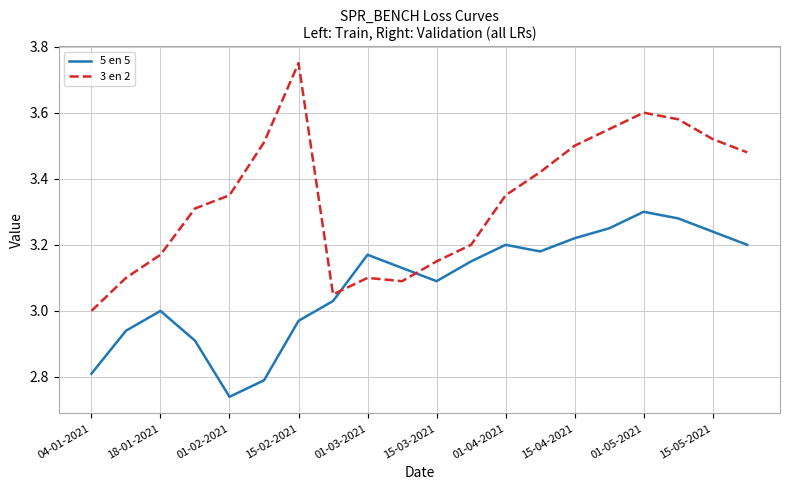

List the series in order of their overall mean, lowest first.

5 en 5, 3 en 2